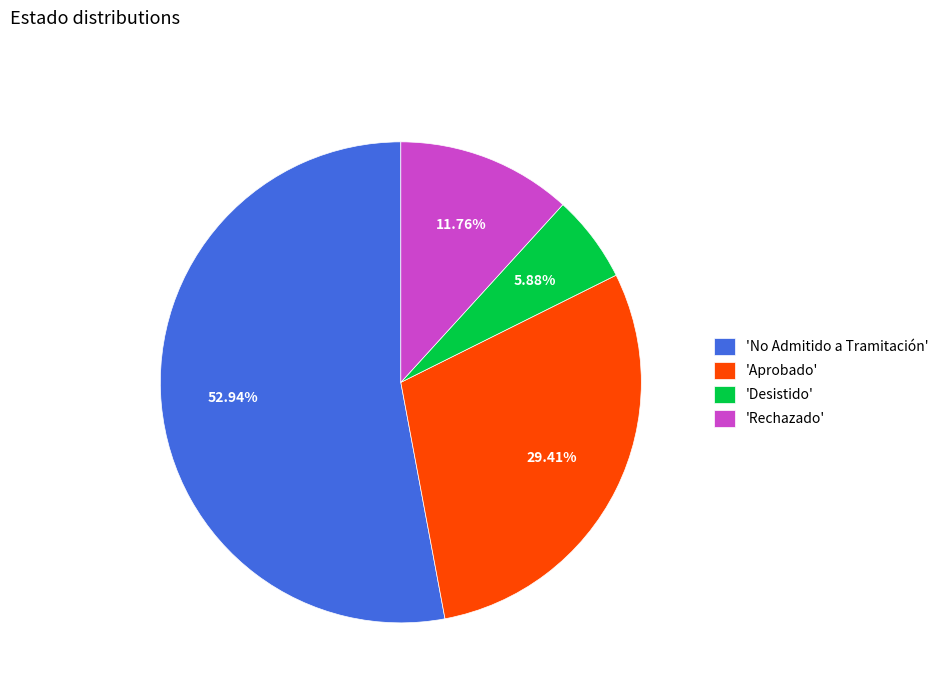

What is the majority slice?

'No Admitido a Tramitación'